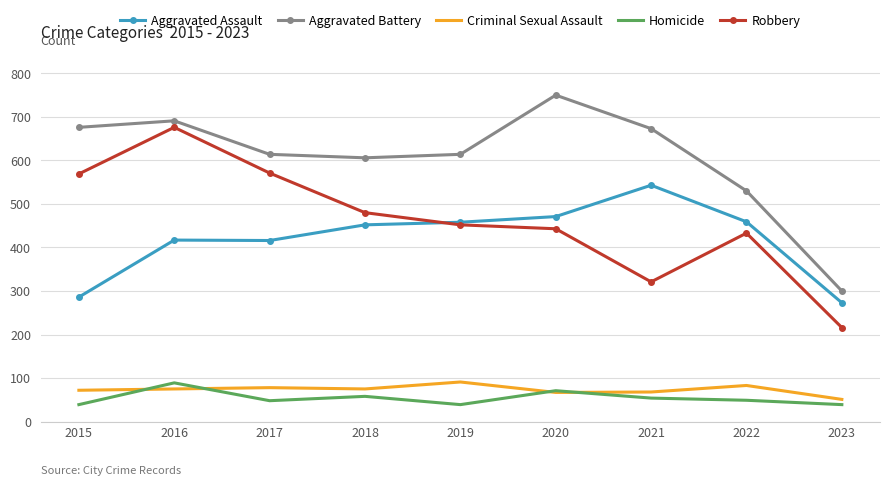

At which category is the sum across all series the highest?

2016